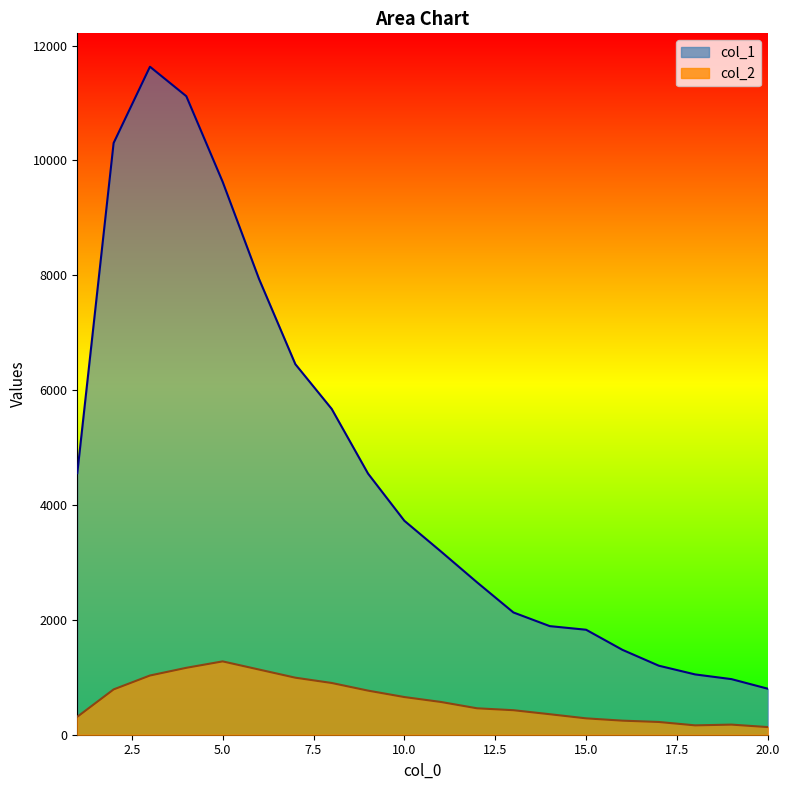

Does the chart display data point markers on the line(s)?

No